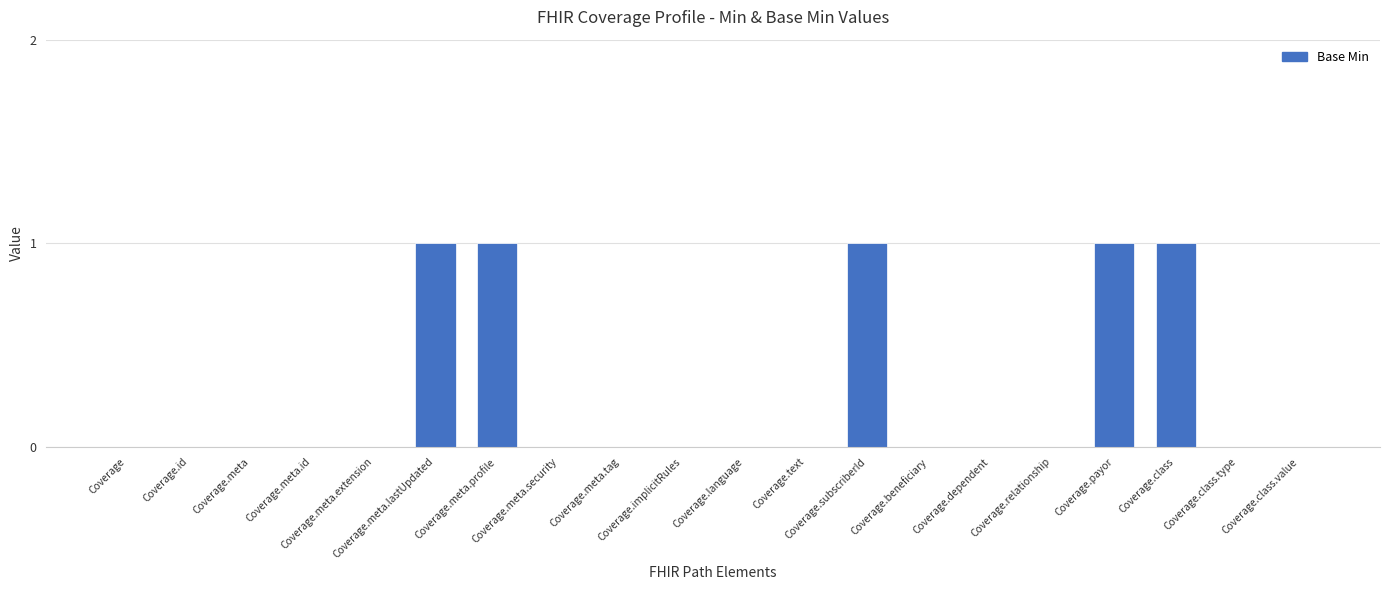

Are the bars grouped side by side (vs. stacked)?

No